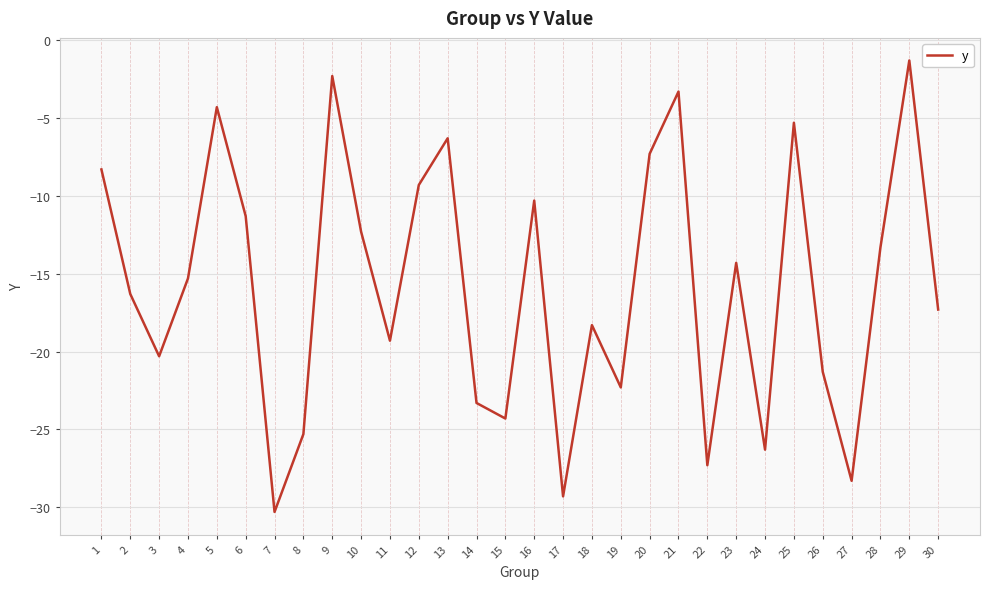

Rank the categories by value from highest to lowest.

29, 9, 21, 5, 25, 13, 20, 1, 12, 16, 6, 10, 28, 23, 4, 2, 30, 18, 11, 3, 26, 19, 14, 15, 8, 24, 22, 27, 17, 7